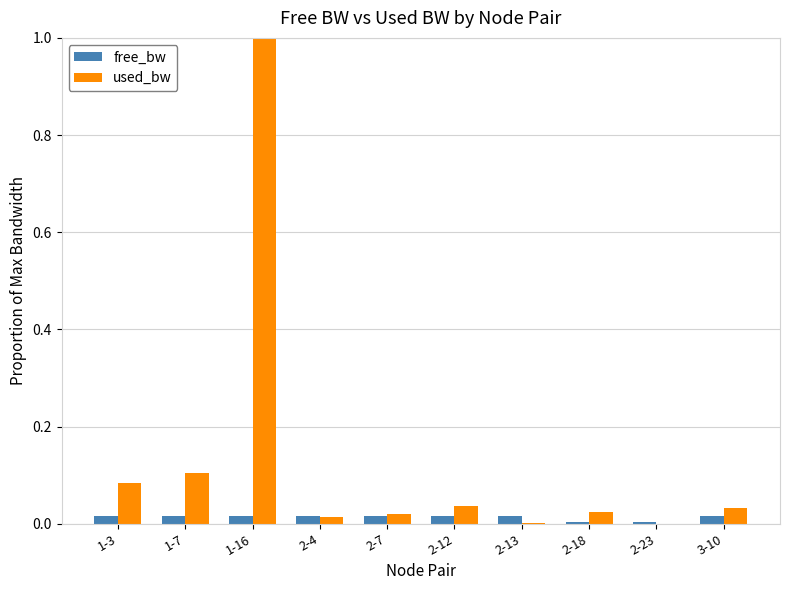

The used_bw series shows 0.0 at 2-23. True or false?

True